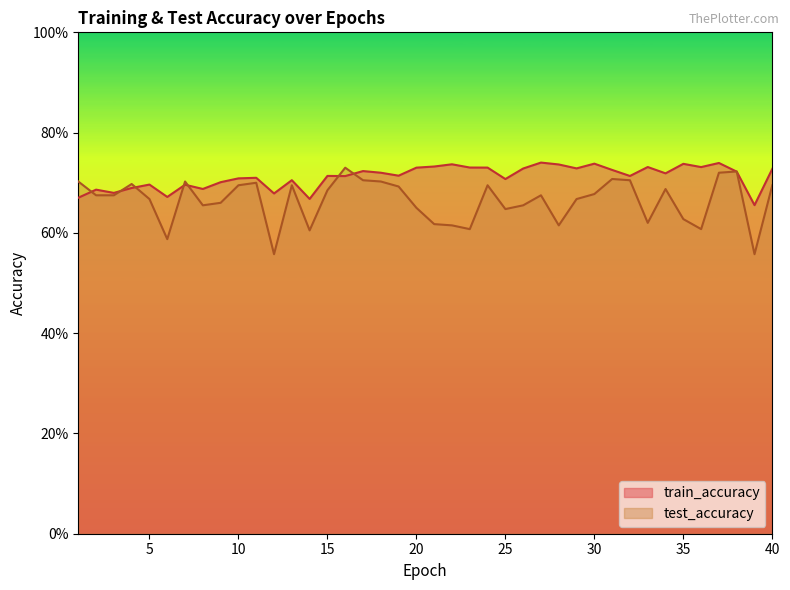

Reading left to right, list all the values displayed in this chart.

test_accuracy: 0.7	0.7	0.7	0.7	0.7	0.6	0.7	0.7	0.7	0.7	0.7	0.6	0.7	0.6	0.7	0.7	0.7	0.7	0.7	0.6	0.6	0.6	0.6	0.7	0.6	0.7	0.7	0.6	0.7	0.7	0.7	0.7	0.6	0.7	0.6	0.6	0.7	0.7	0.6	0.7
train_accuracy: 0.7	0.7	0.7	0.7	0.7	0.7	0.7	0.7	0.7	0.7	0.7	0.7	0.7	0.7	0.7	0.7	0.7	0.7	0.7	0.7	0.7	0.7	0.7	0.7	0.7	0.7	0.7	0.7	0.7	0.7	0.7	0.7	0.7	0.7	0.7	0.7	0.7	0.7	0.7	0.7